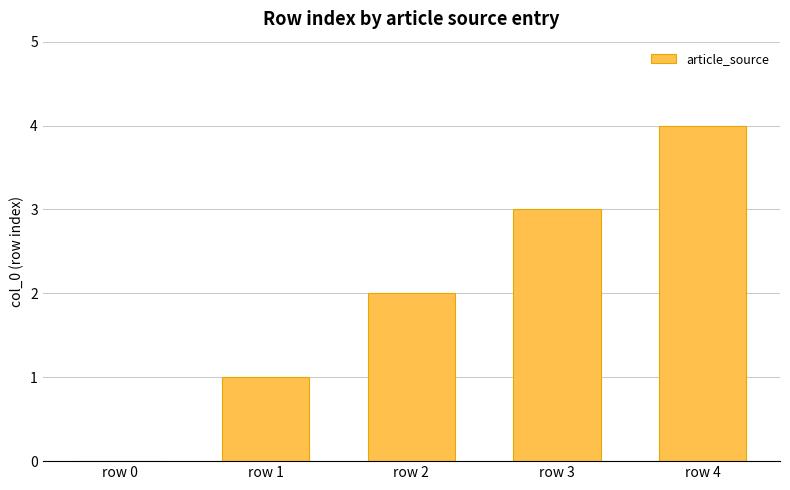

What is the difference between the values at row 2 and row 3?

1